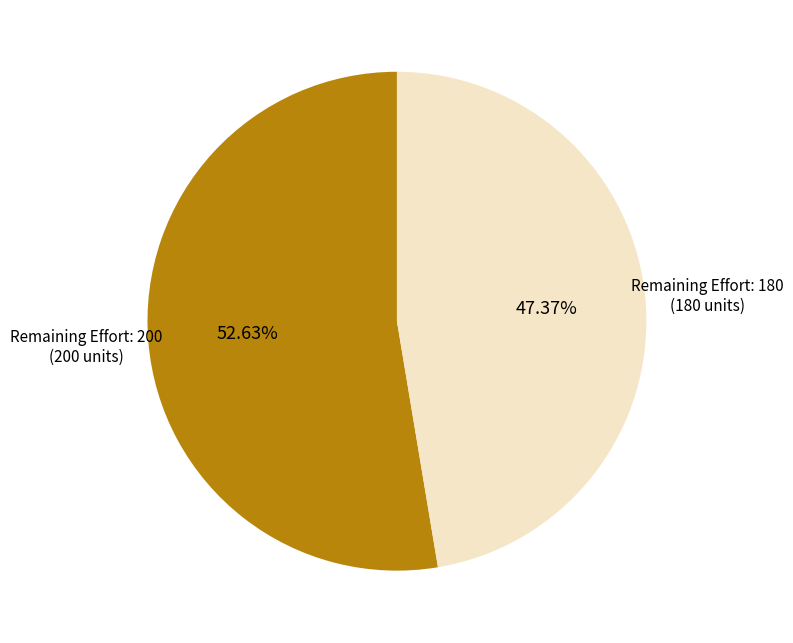

Is there a majority slice in this chart?

Yes